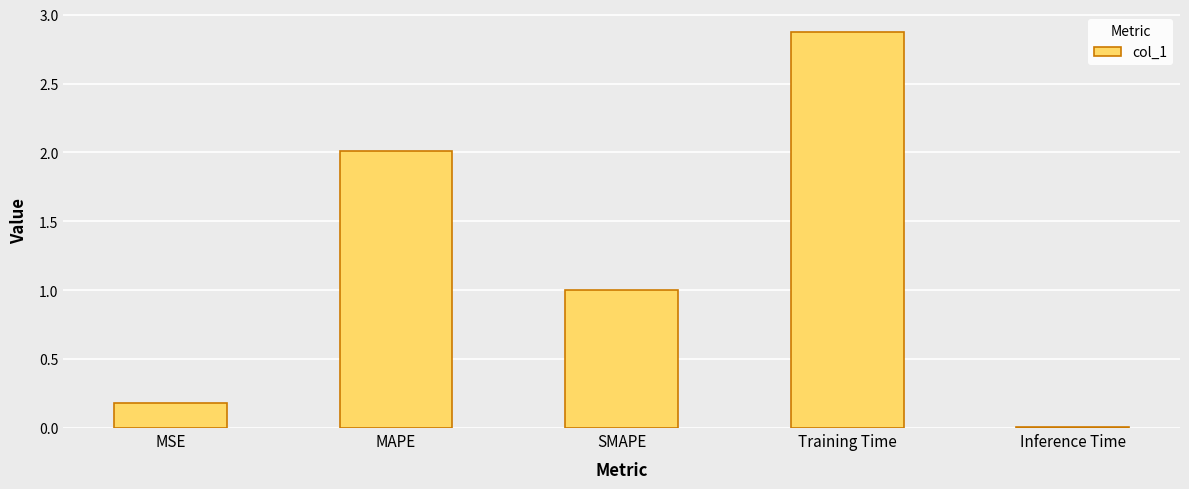

Are the bars grouped side by side (vs. stacked)?

No